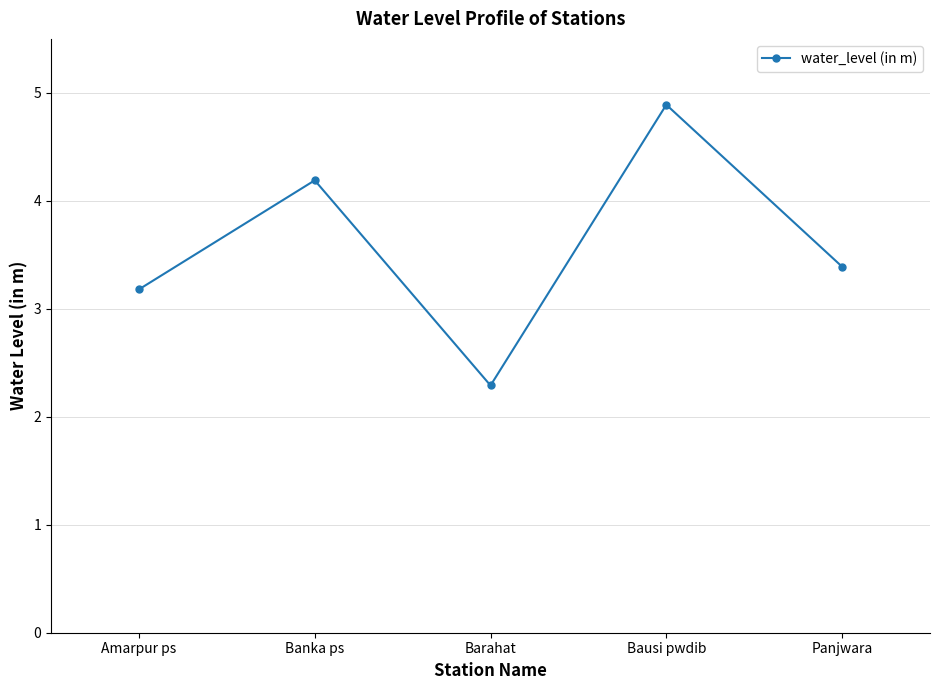

What is the change in value from Amarpur ps to Bausi pwdib?

+1.7